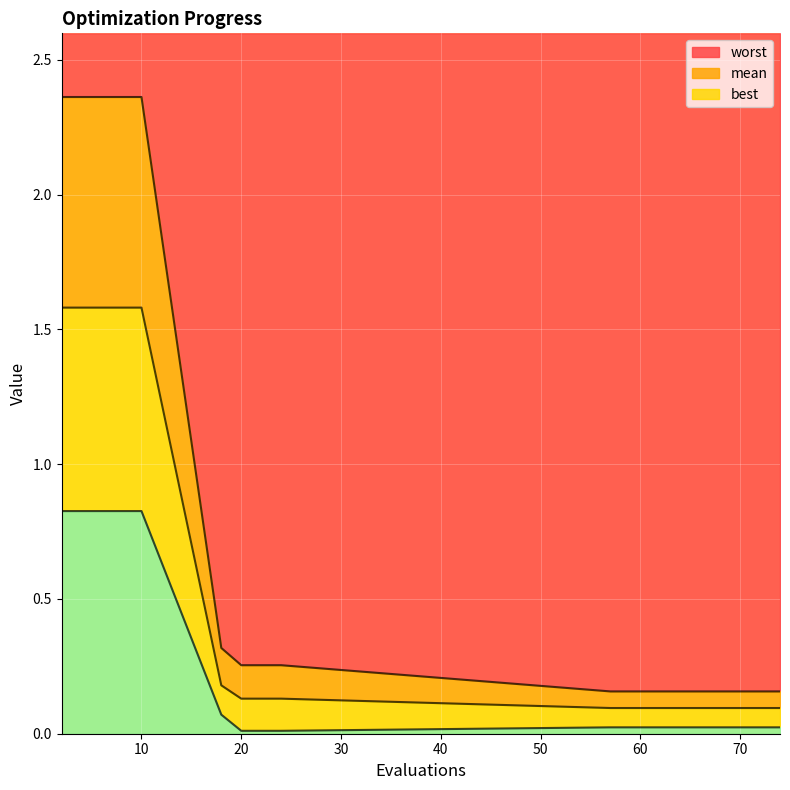

True or false: best and worst intersect in this chart.

False